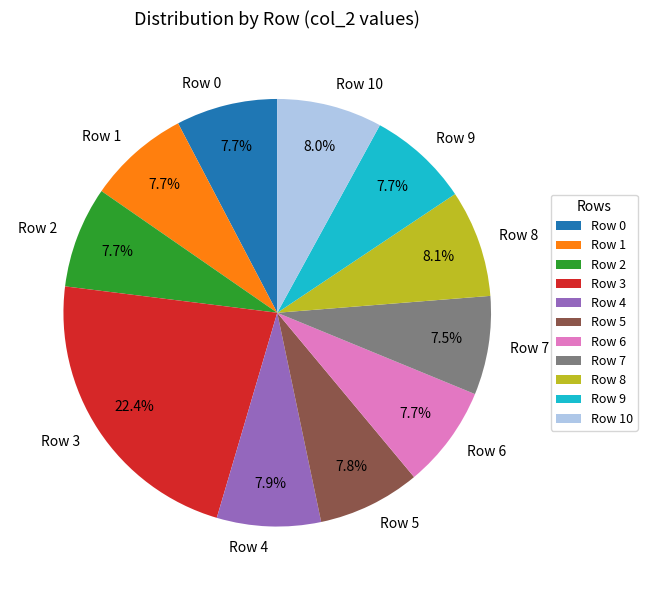

Which category has the biggest portion of the pie?

Row 3